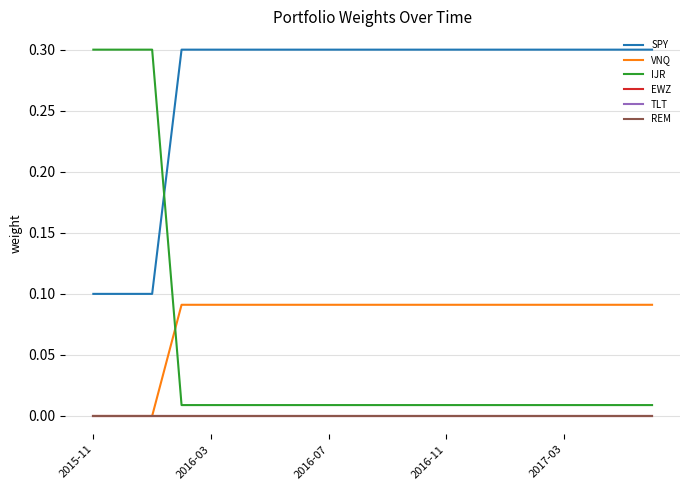

Is this an area chart (filled region under the line)?

No